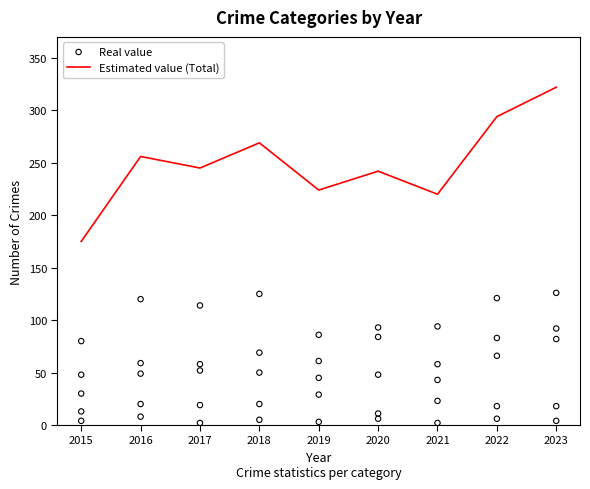

Is the value of Aggravated Assault at 2022 greater than the value of Total at 2015?

No